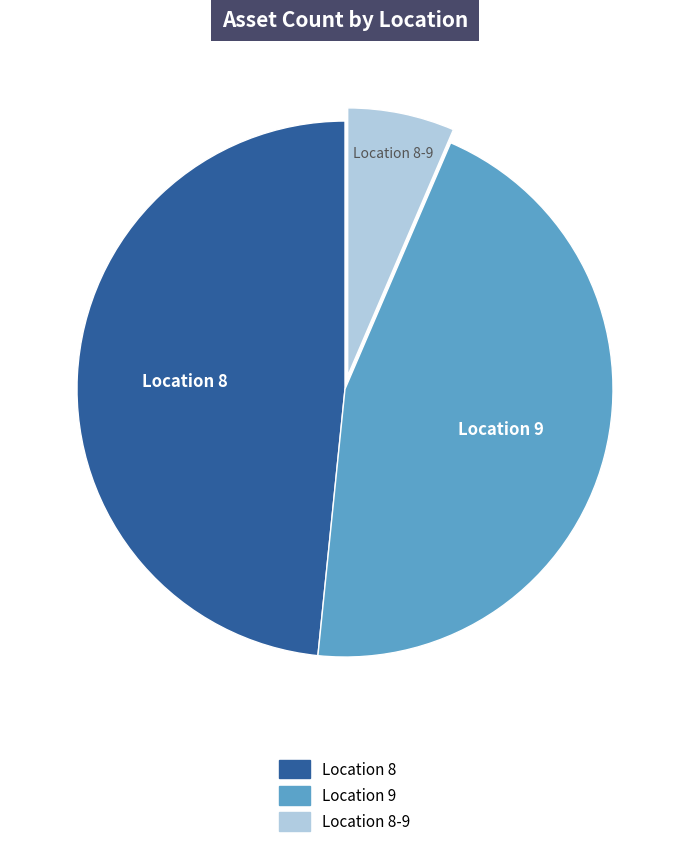

Is there any slice that represents more than half of the pie?

No